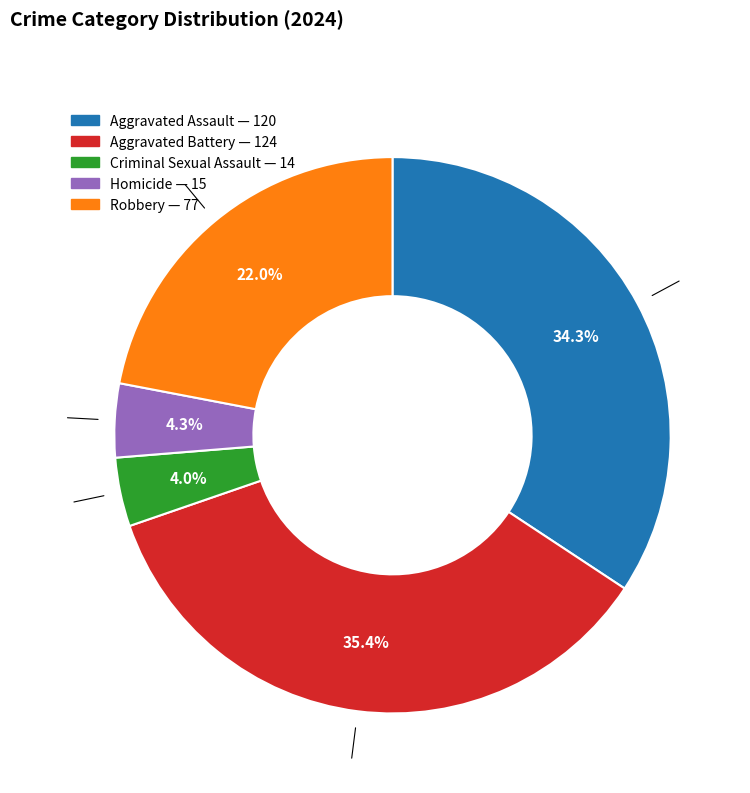

To the nearest percent, what portion does Homicide represent?

4%